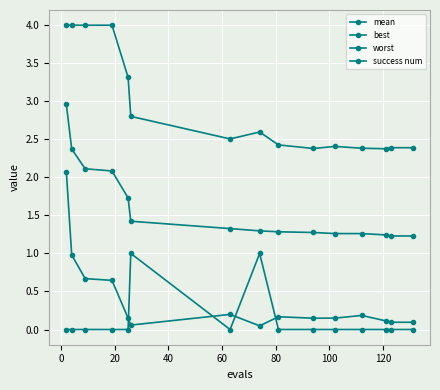

Count the number of categories in the chart.

15